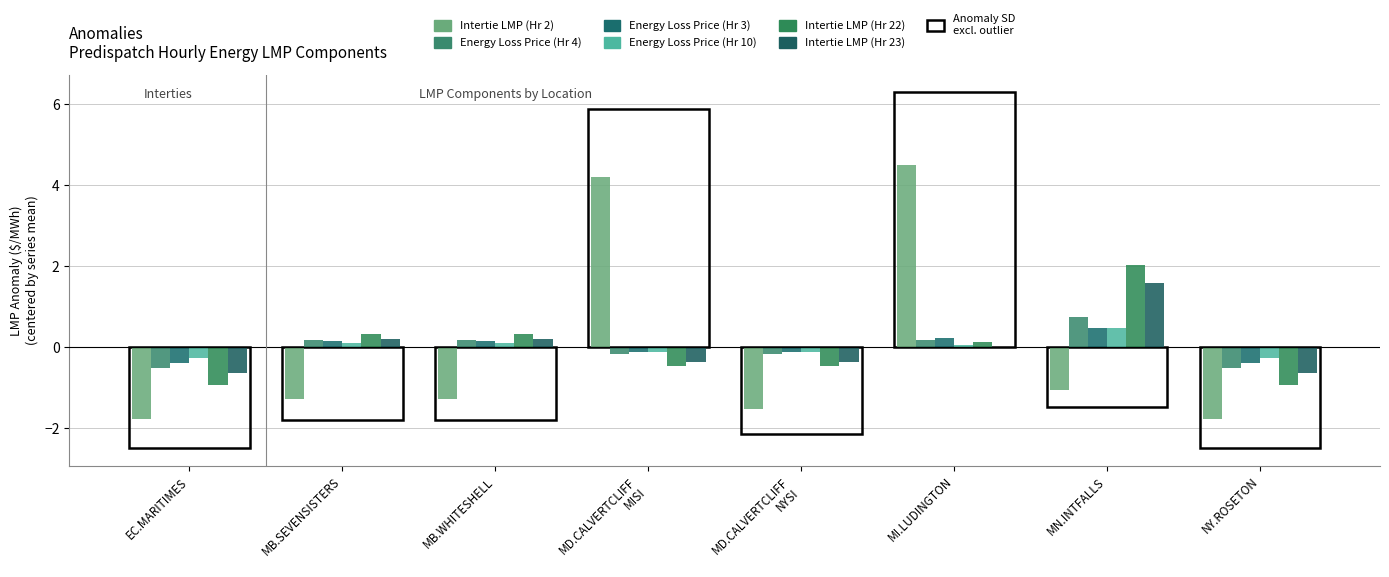

How many categories are shown in the chart?

8